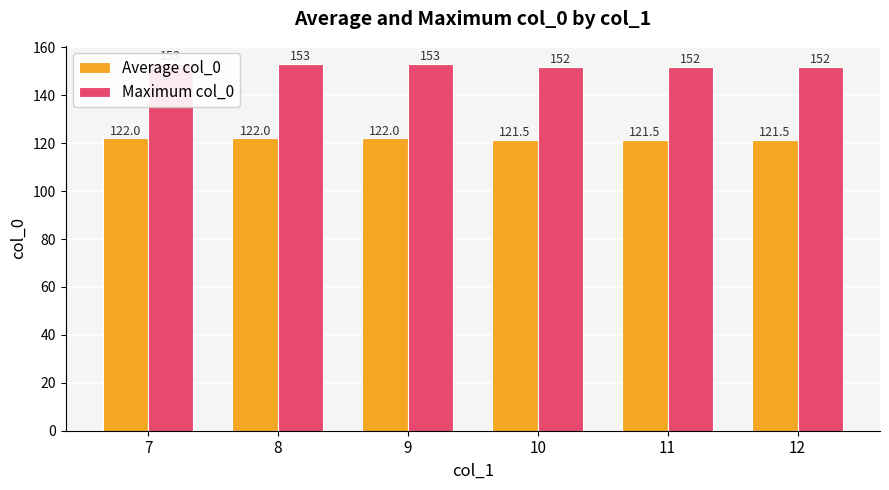

How many Maximum col_0 values are between 152 and 153?

6